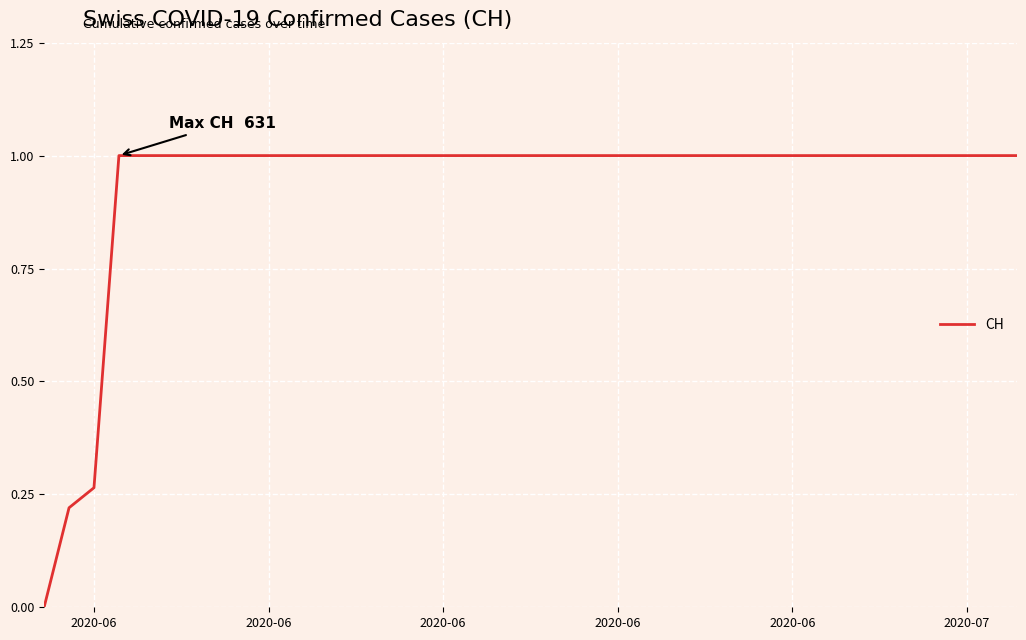

What is the maximum value shown in the chart?

1.0